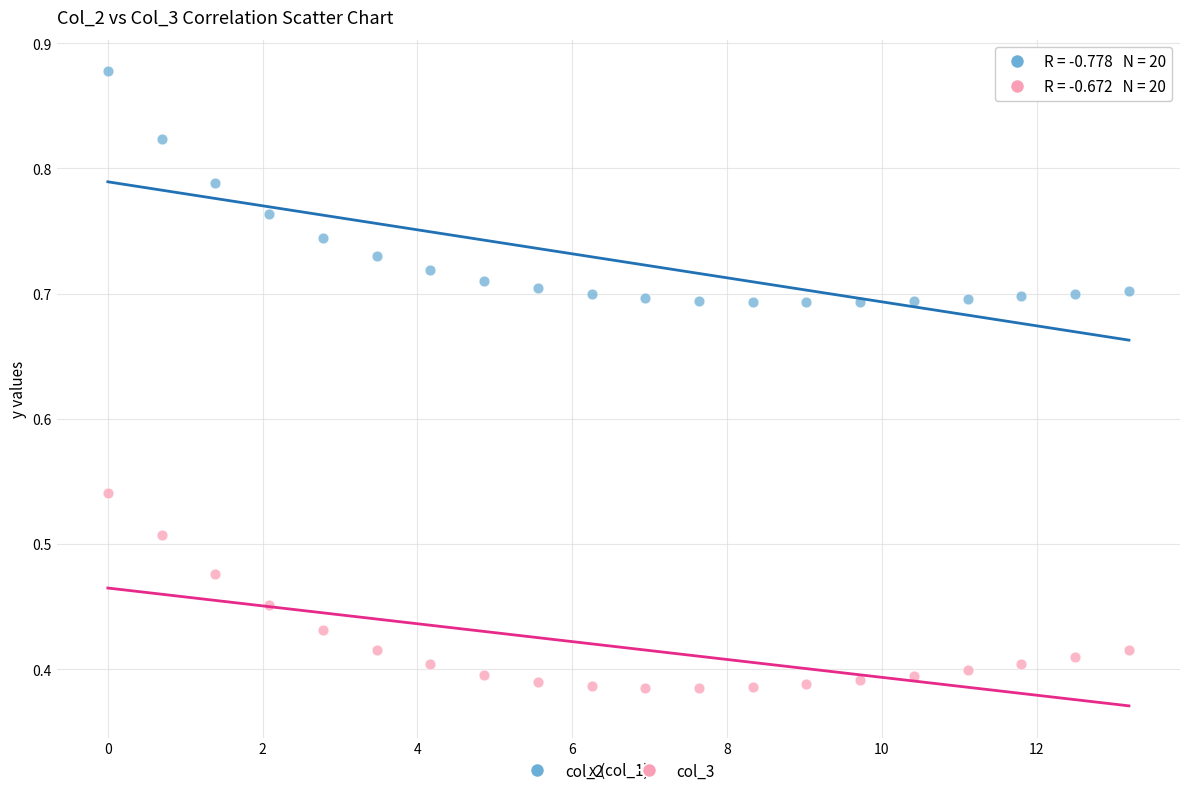

Across all data points, what is the range of X values (max minus min)?

13.2